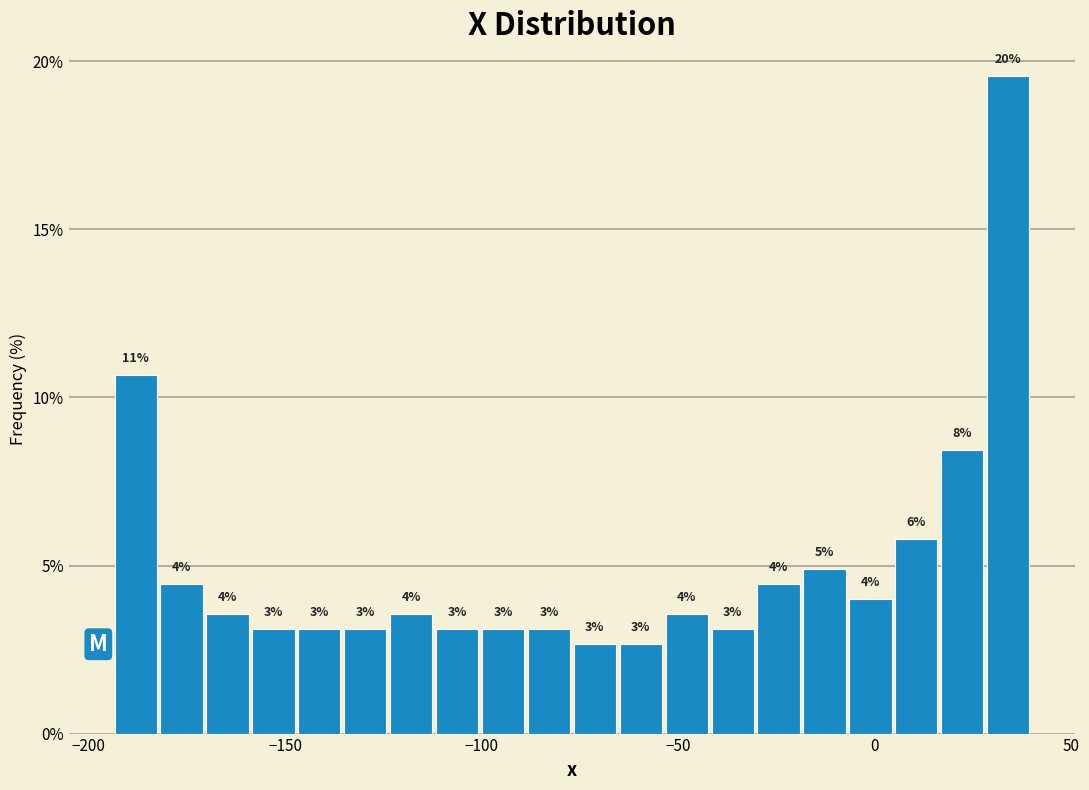

Around what value on the x-axis is the tallest bar? Give the approximate position of its centre, as read against the axis.

35